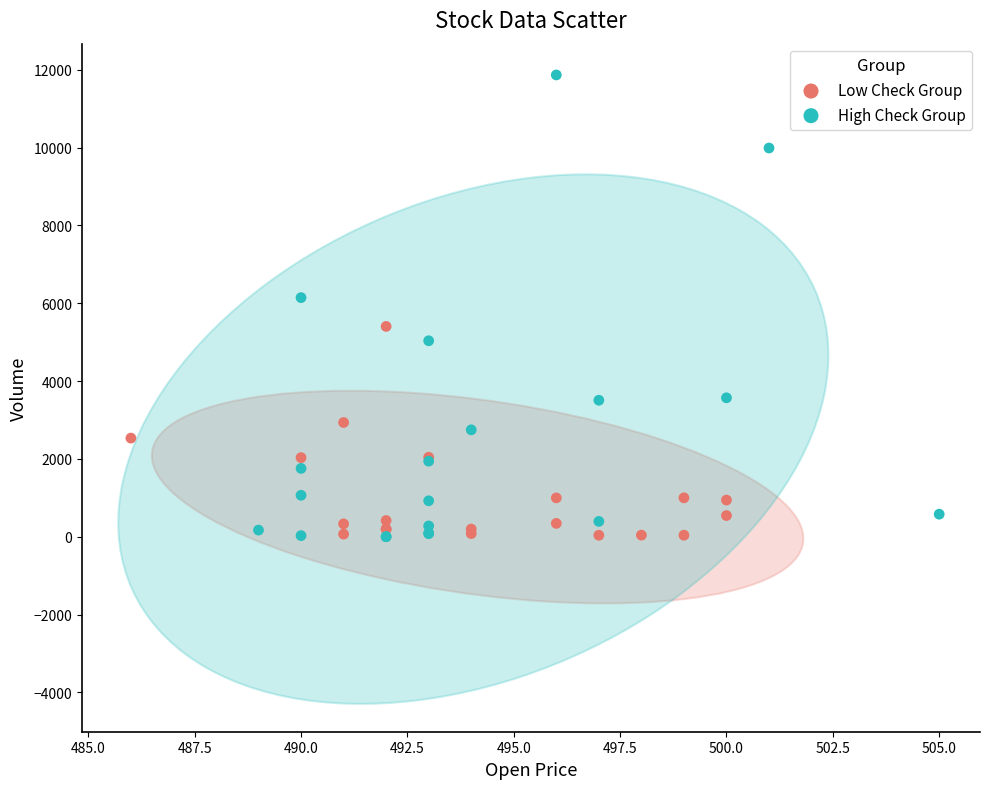

Which series has the widest spread of Y values?

High Check Group